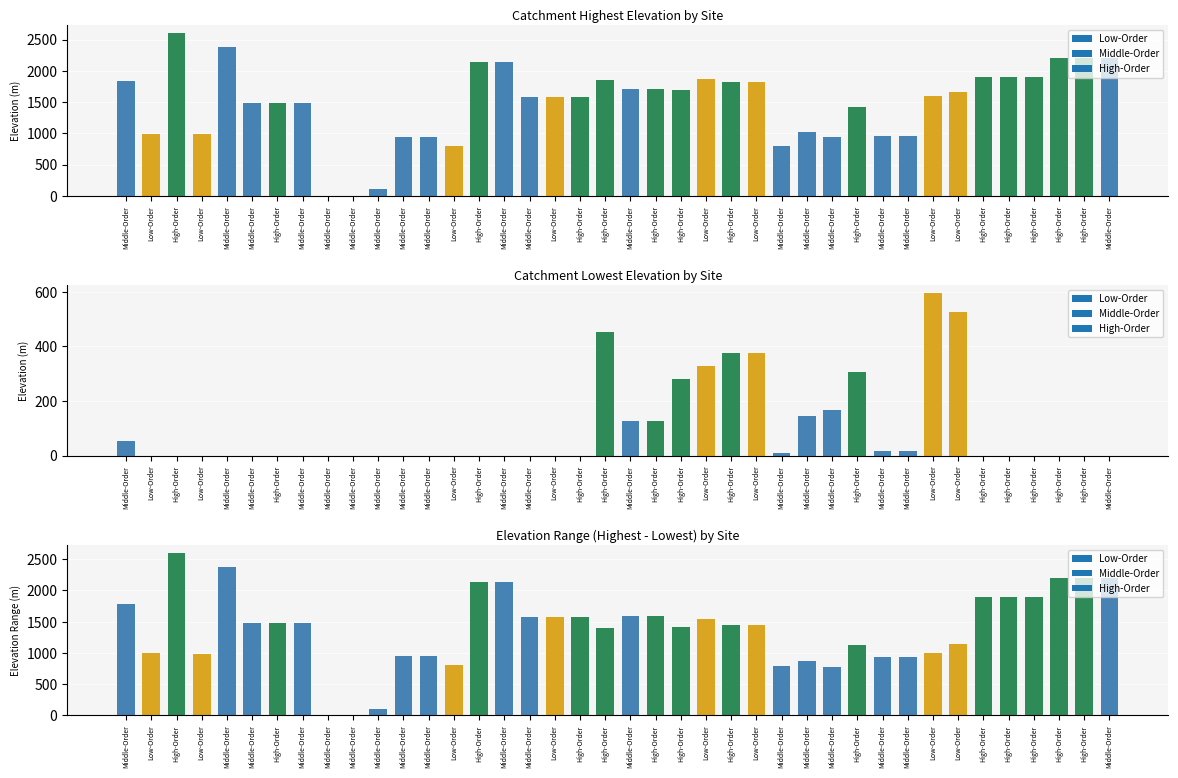

Is the value of CatchmentLowestElevation at Low-Order greater than the value of CatchmentHighestElevation at Middle-Order?

No